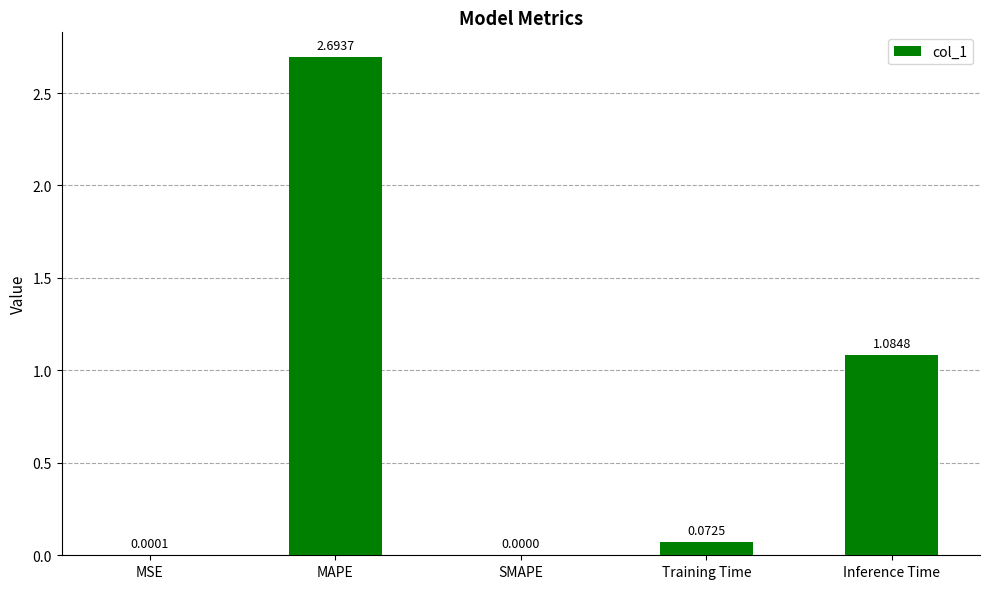

Which category has the highest value across all series?

MAPE